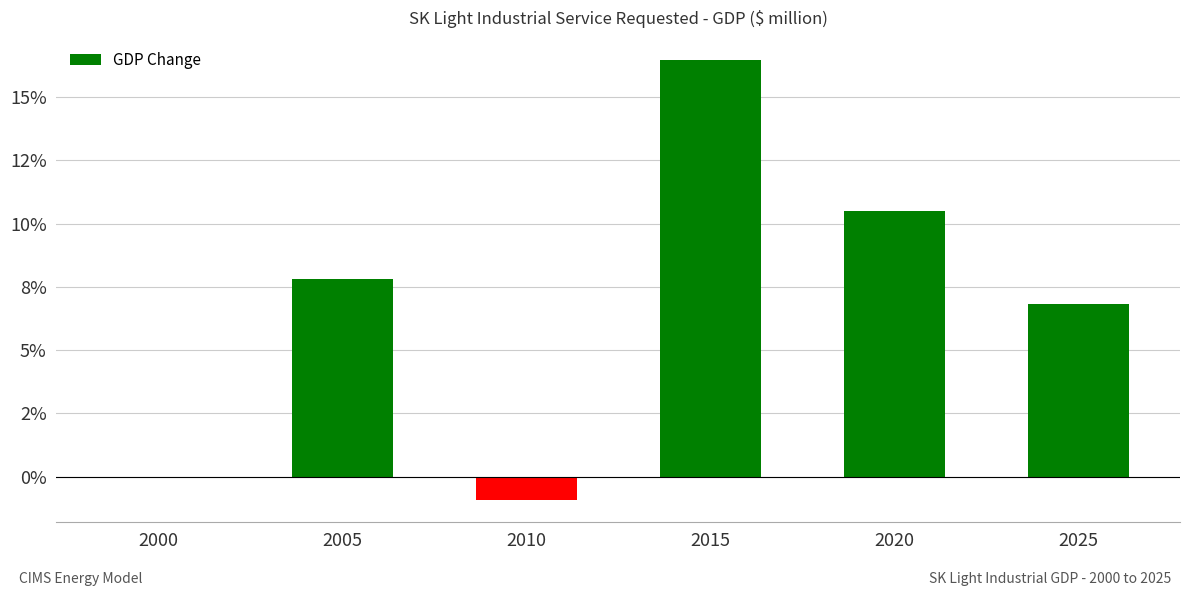

What is the maximum value shown in the chart?

16.5